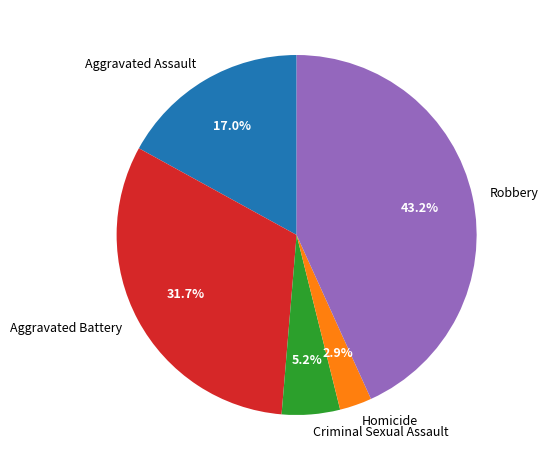

Rank the categories by value from highest to lowest.

Robbery, Aggravated Battery, Aggravated Assault, Criminal Sexual Assault, Homicide